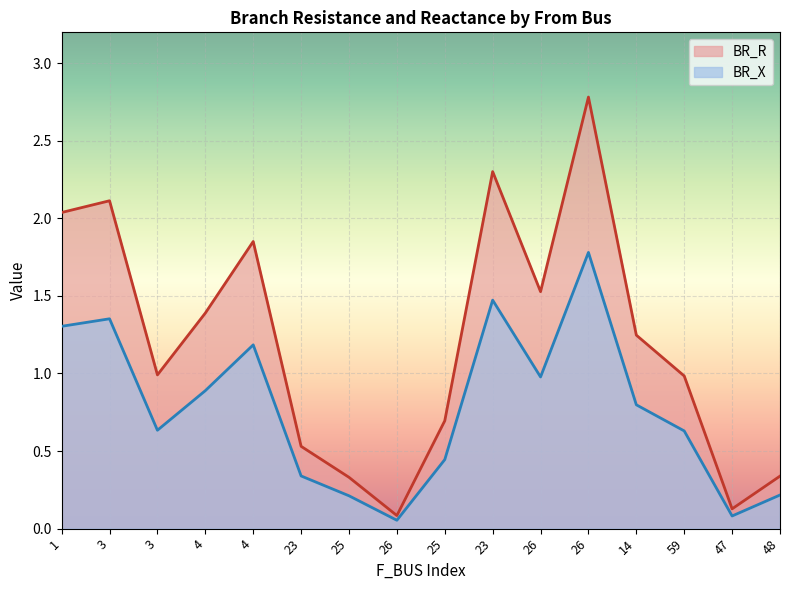

Where is the first local maximum for BR_R?

3